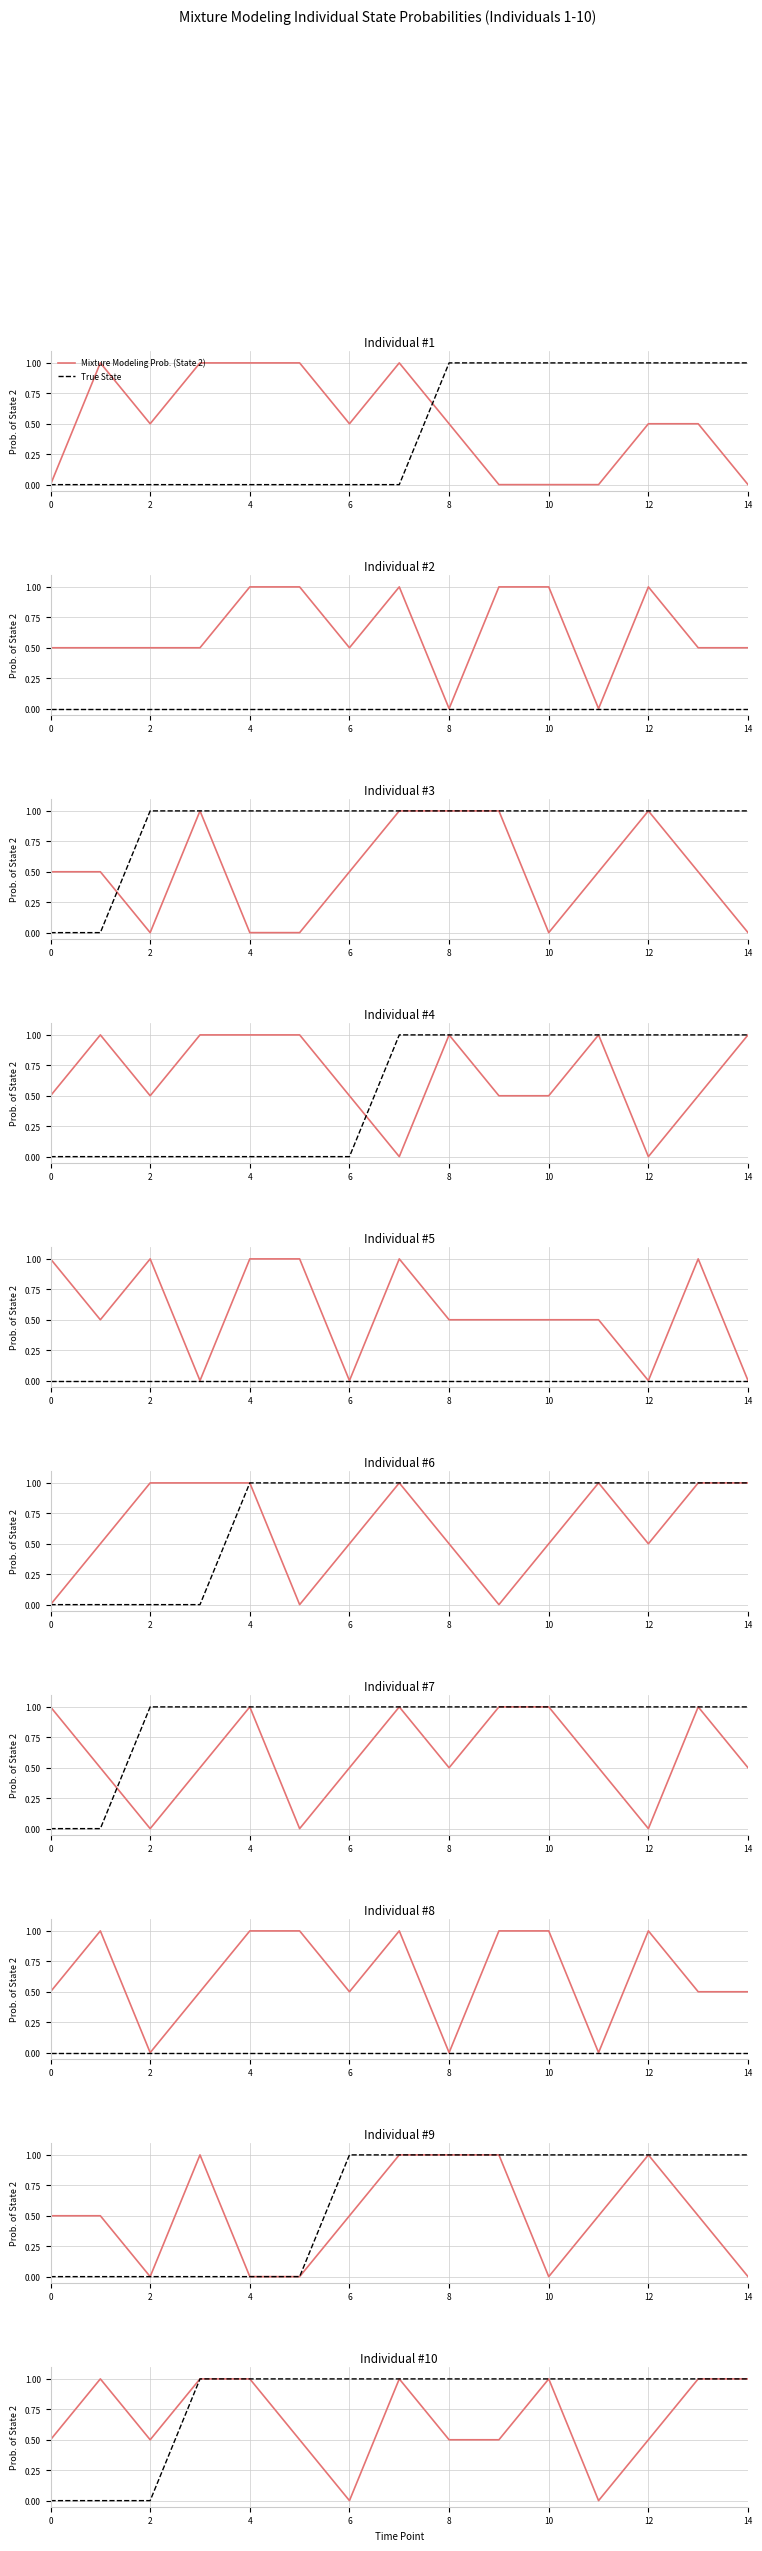

Between 9 and 13, which is larger?

13